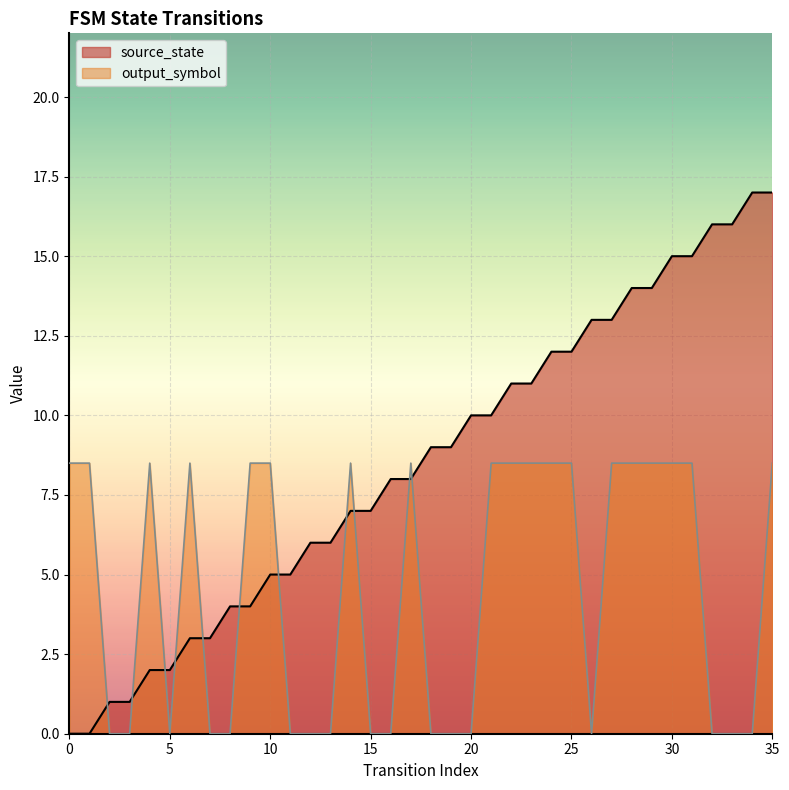

At how many categories does at least one series exceed 4?

31